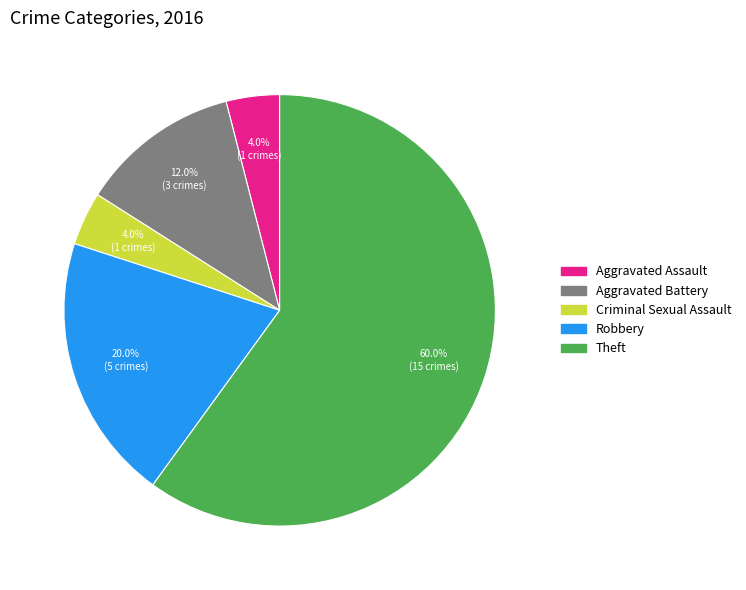

To the nearest percent, what percentage of the pie is Theft?

60%